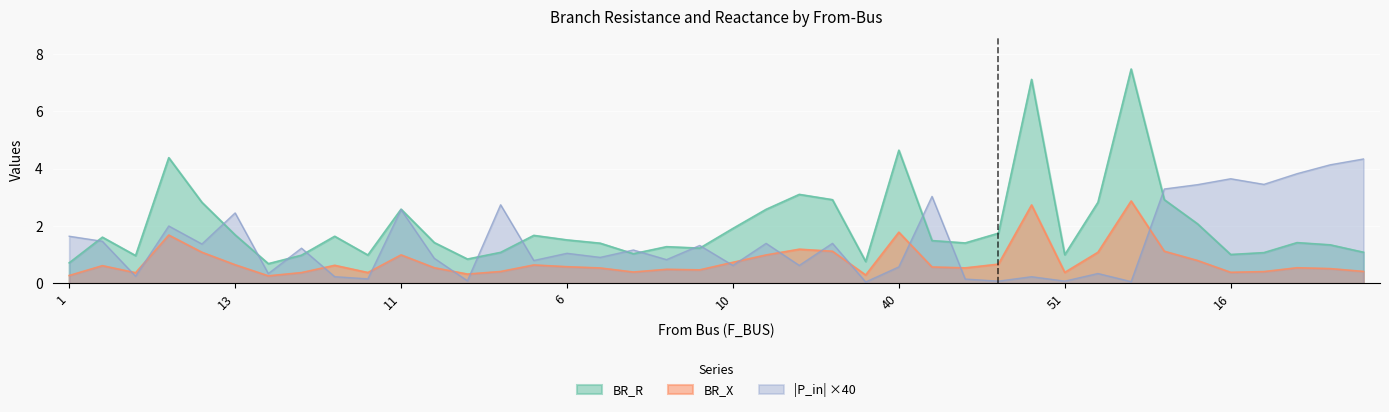

How many lines are shown in the chart?

3